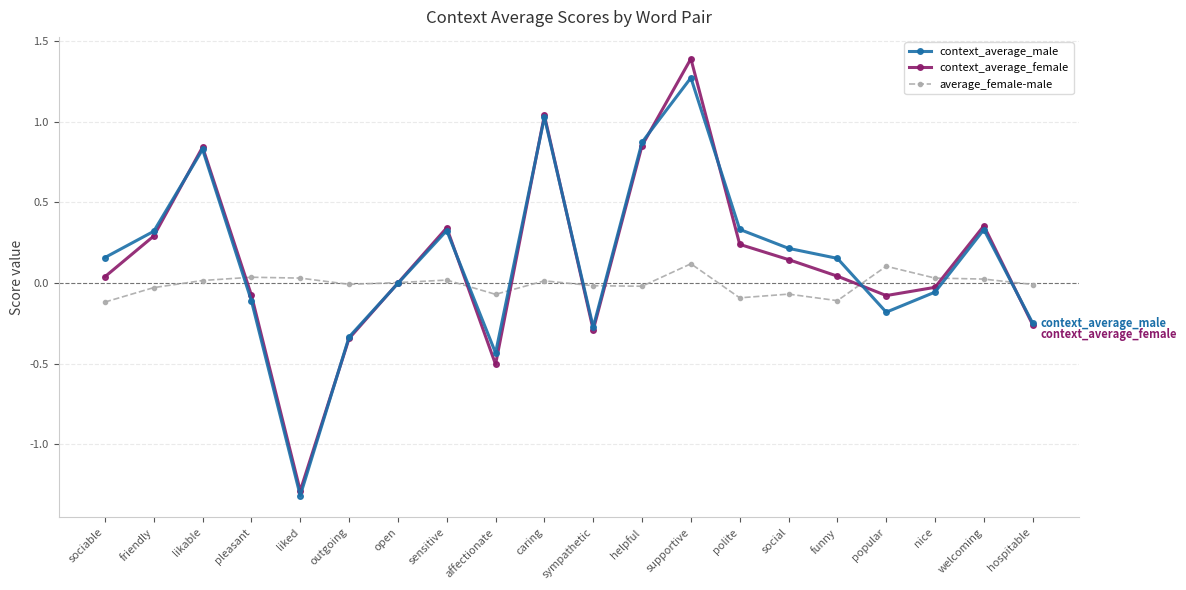

What is the minimum value shown in the chart?

-1.3